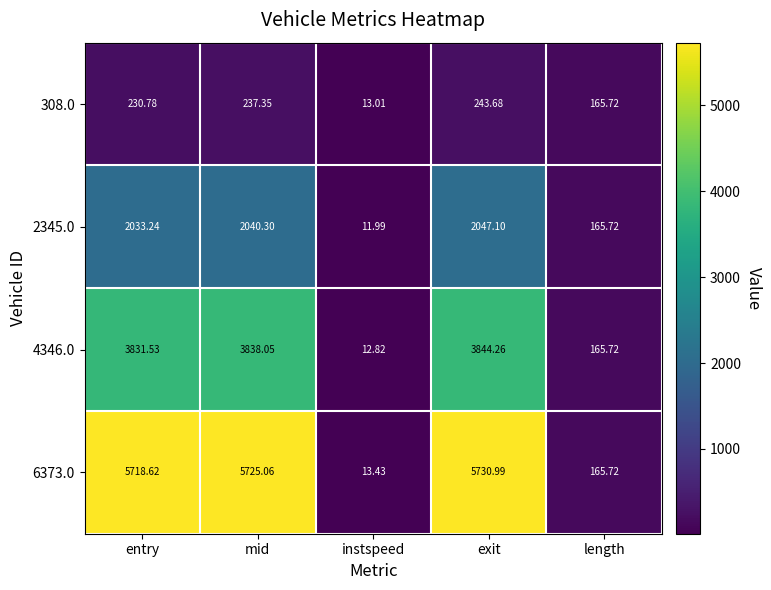

Rank the series by their maximum value, from highest to lowest.

6373.0, 4346.0, 2345.0, 308.0